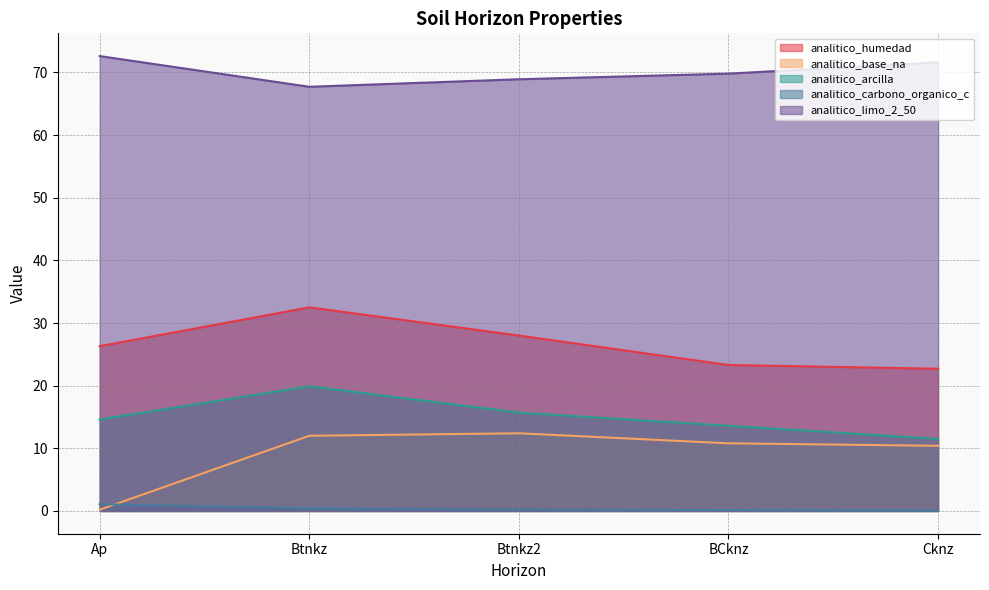

What is the minimum value for analitico_humedad?

22.7